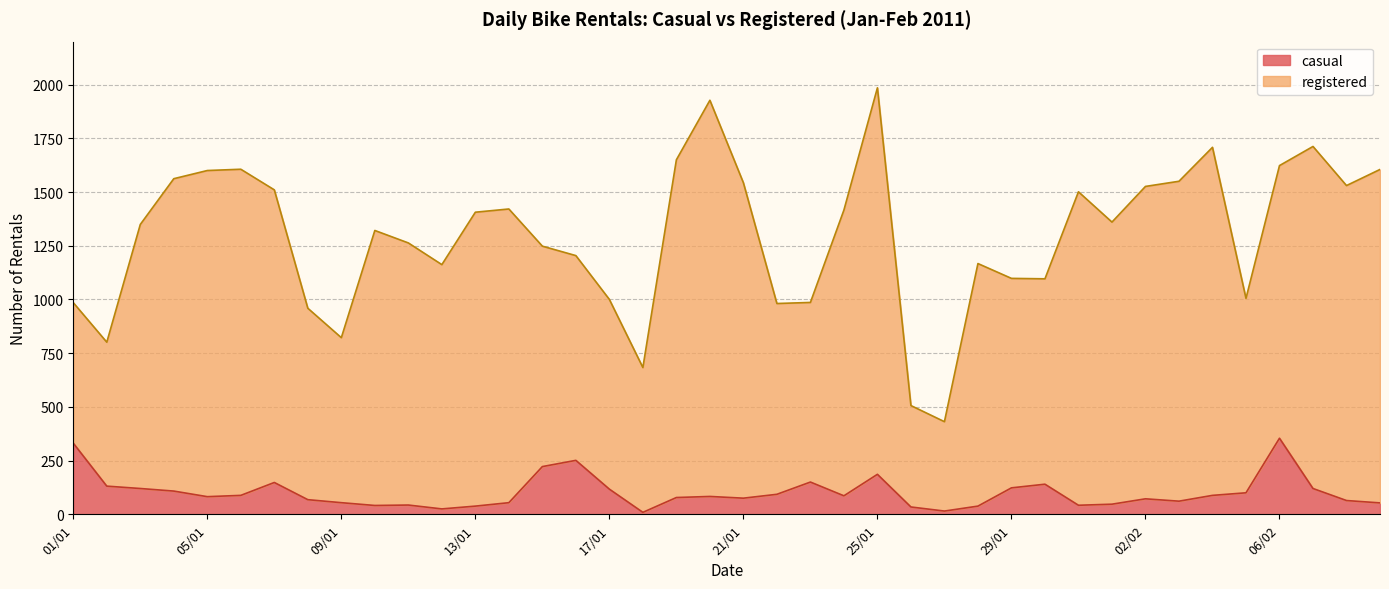

What is the smallest value displayed?

9